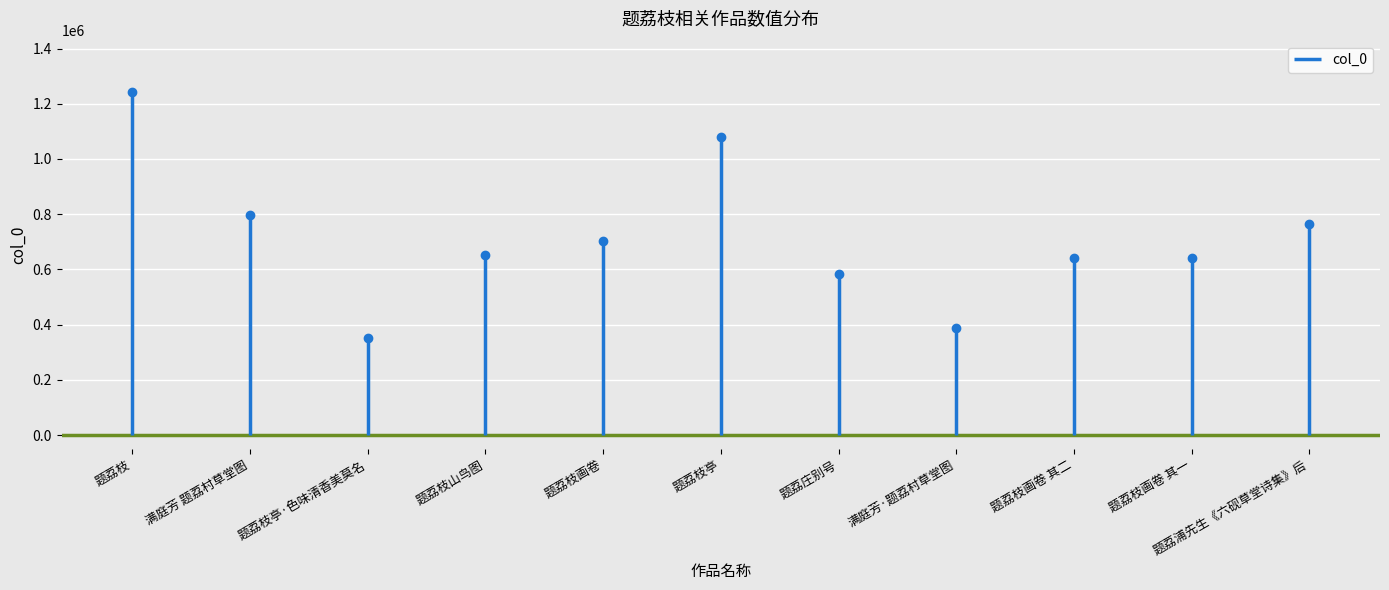

What position from the right is 题荔浦先生《六砚草堂诗集》后?

1